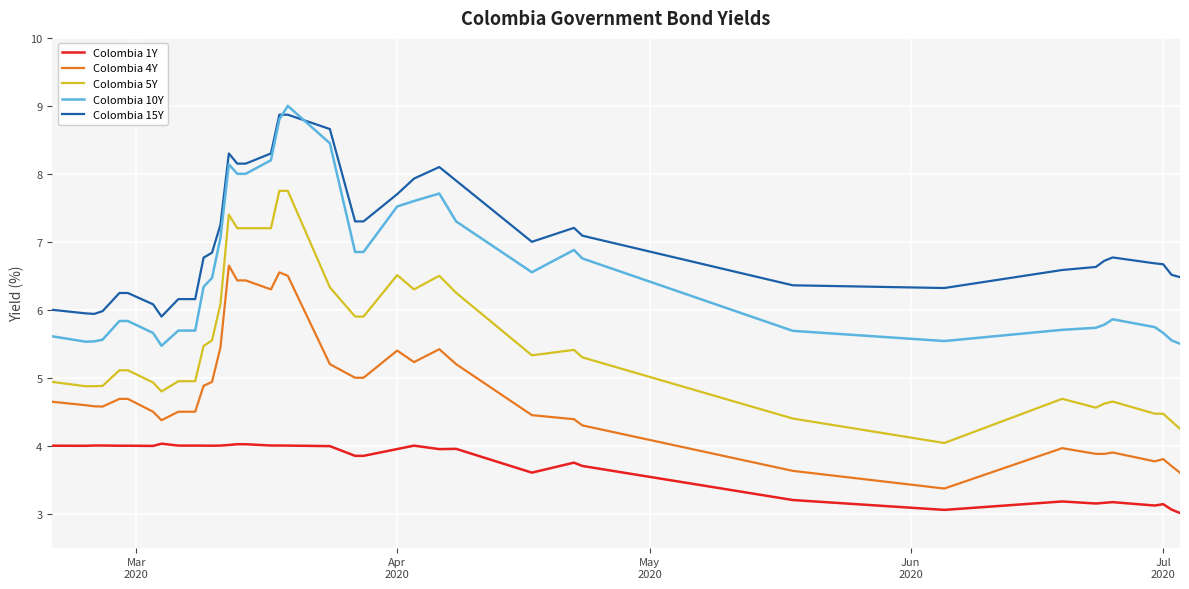

What is the lowest value of the Colombia 5Y series?

4.0